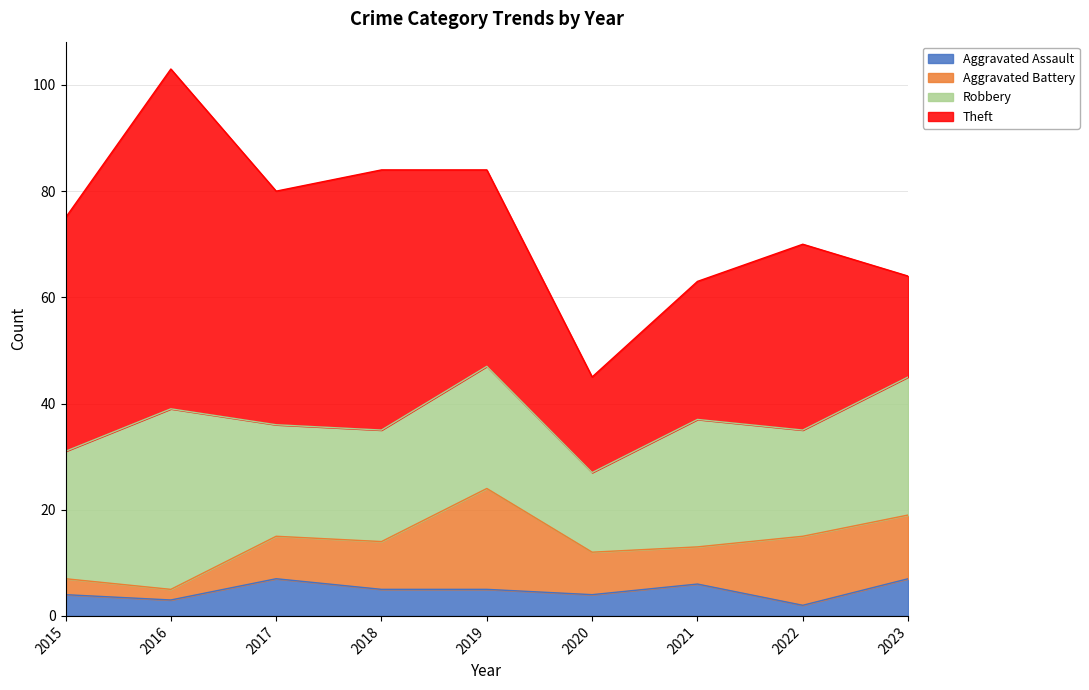

What are all the series names shown in the legend?

Aggravated Assault, Aggravated Battery, Robbery, Theft